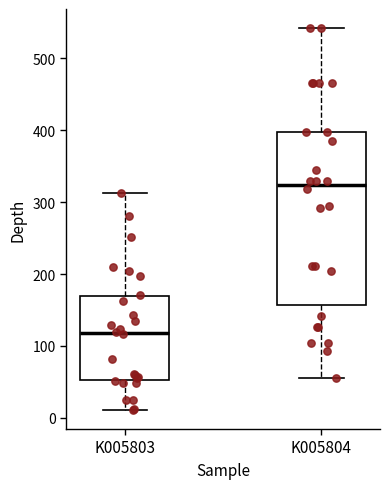

Reading left to right, read every box against the y-axis: the position of its median line, the range the box covers, and the ends of its whiskers. The values are not printed on the chart, so give them approximately, as read against the axis.

K005803: median 120, box 50 to 170, whiskers 10 to 310
K005804: median 320, box 160 to 400, whiskers 60 to 540